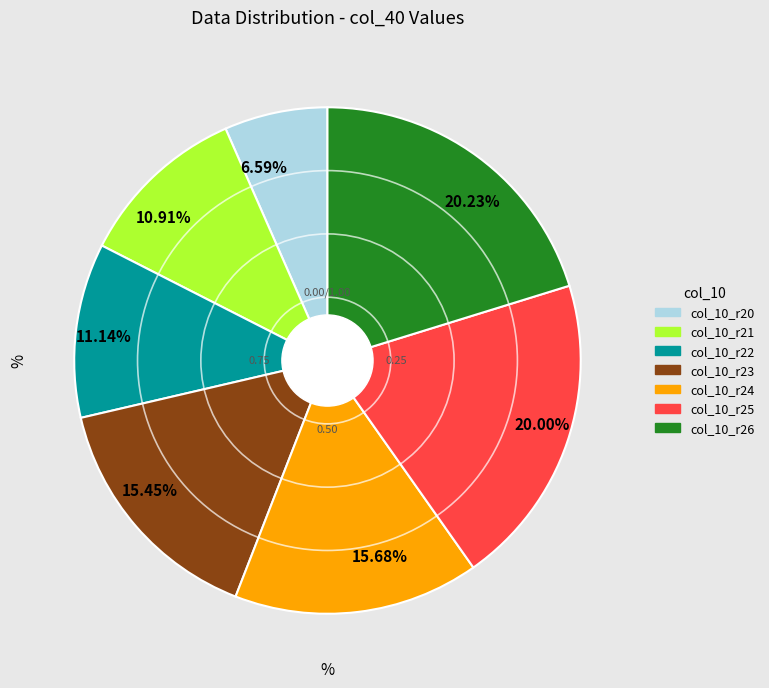

Does 20.23% represent more than half of the total?

No